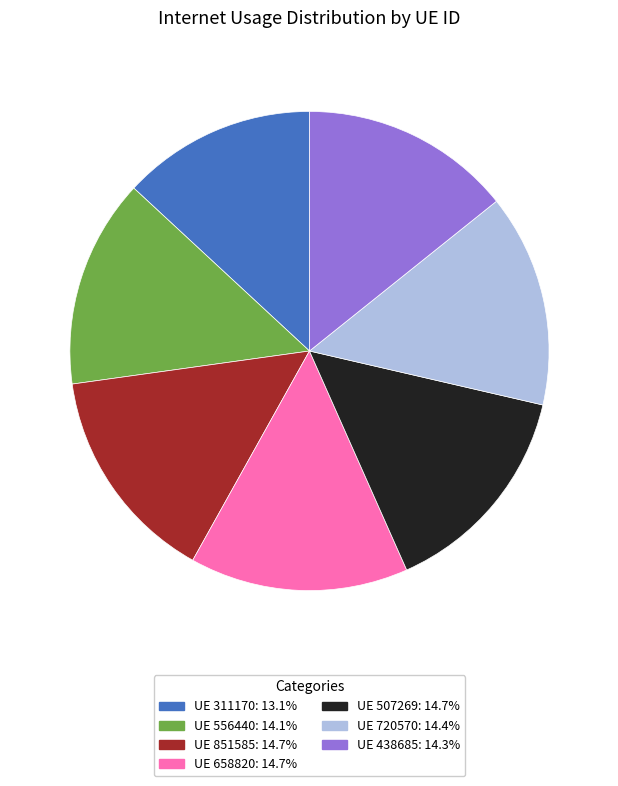

Count the number of slices in the pie.

7